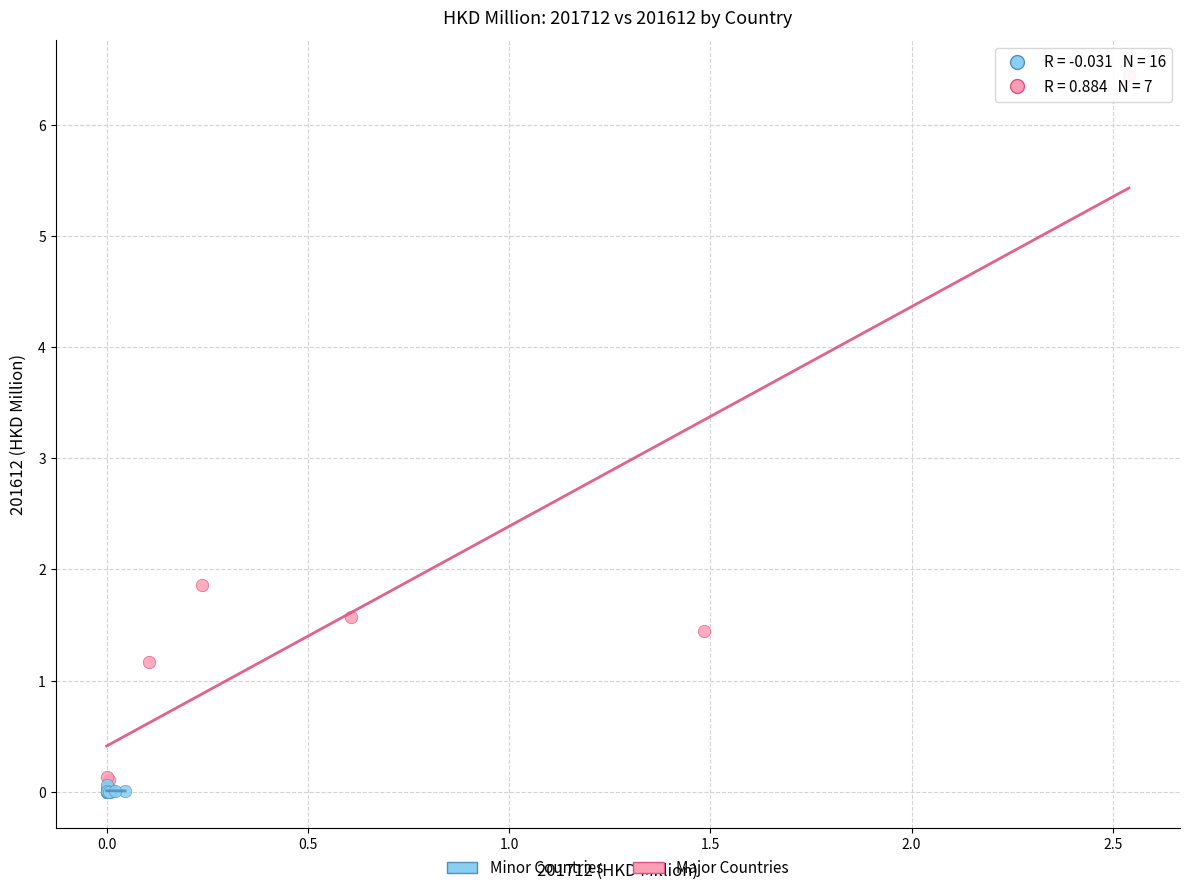

Which series contains the highest Y value?

Major Countries